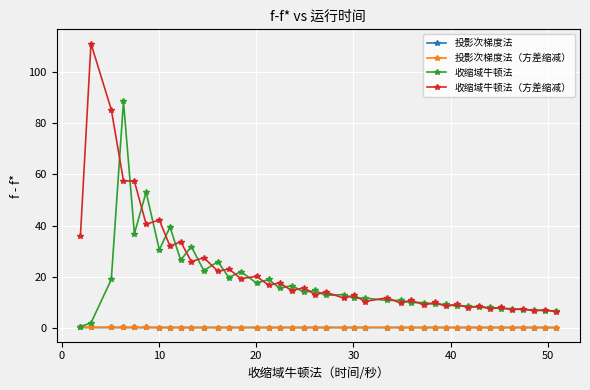

How many series are shown in this chart?

4